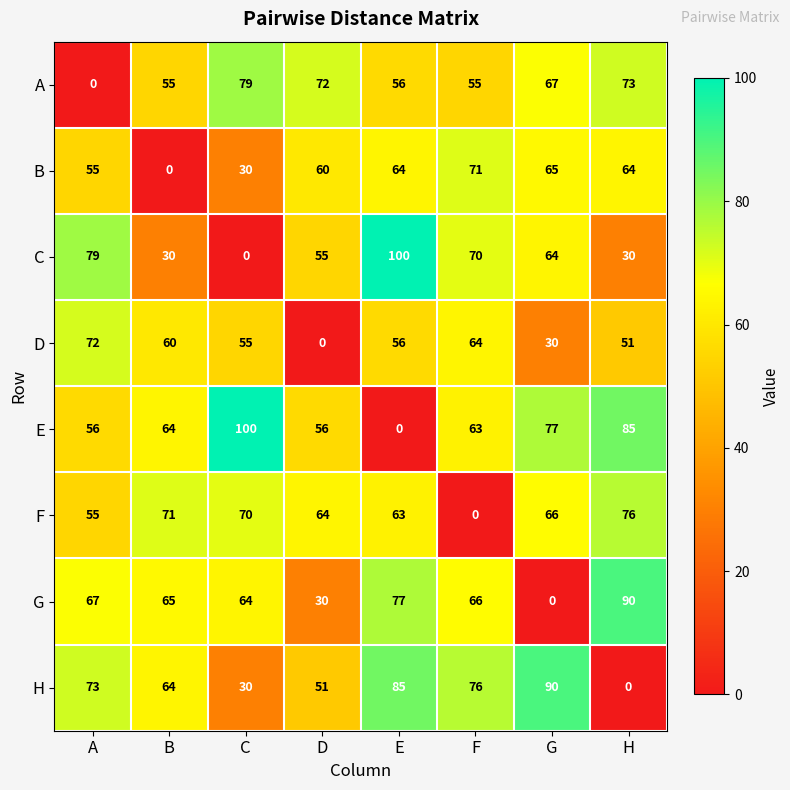

What is the spread (max minus min) of values at F?

76